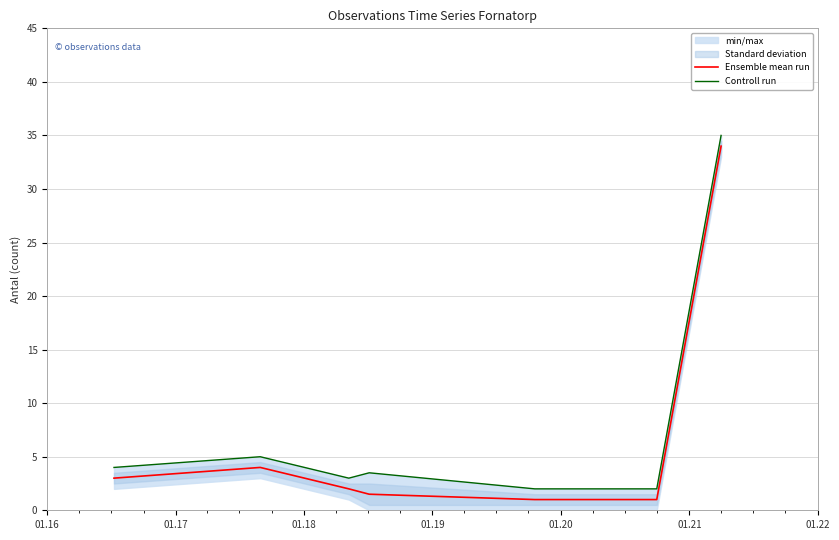

What is the value of the Ensemble mean run point at the 3rd from the left?

2.0